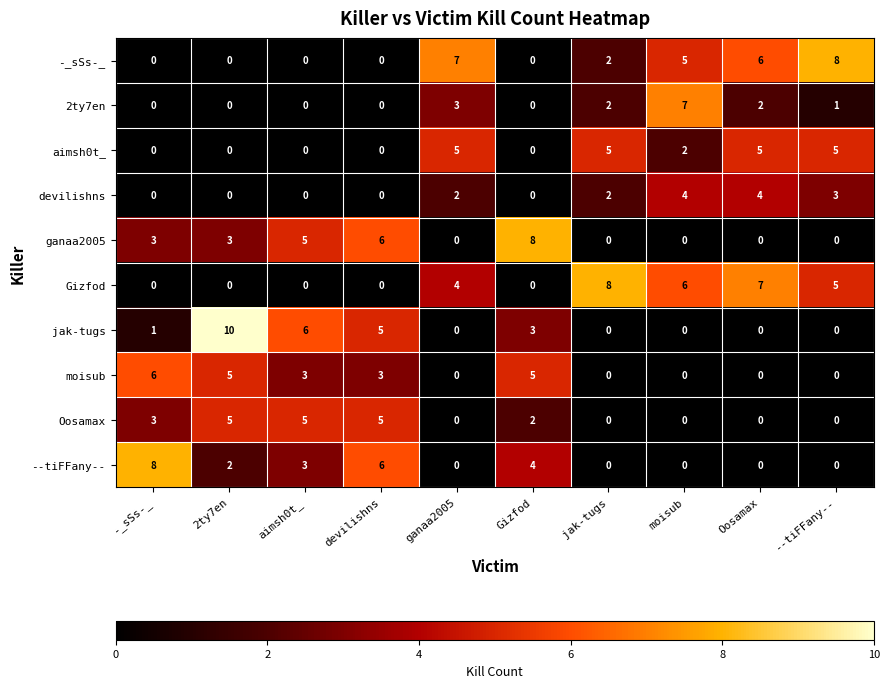

Which series has the largest total across all categories?

Gizfod